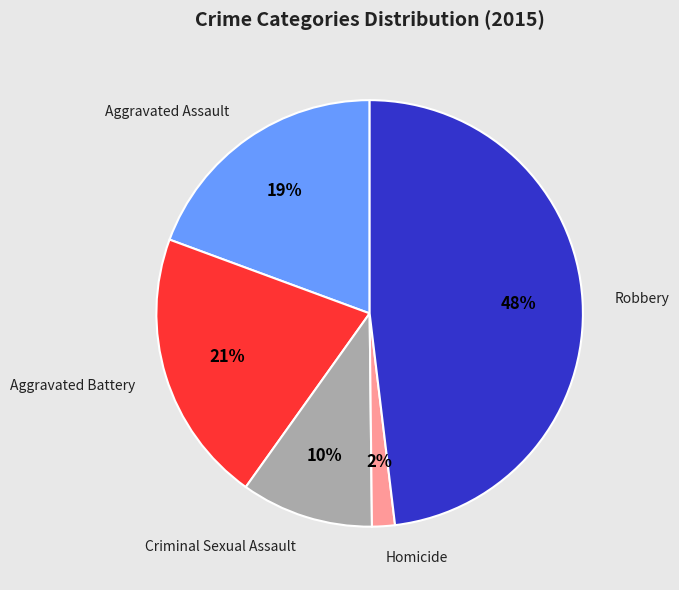

Is there a majority slice in this chart?

No